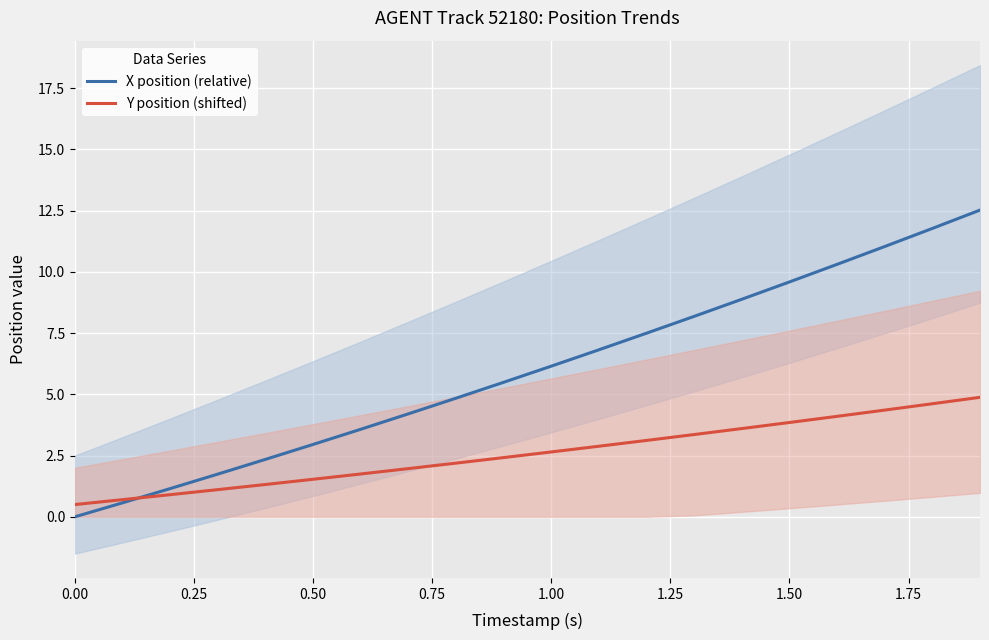

Reading right to left, transcribe all the data shown in this chart.

X position (relative): 12.5	11.8	11.0	10.3	9.6	8.9	8.2	7.5	6.8	6.1	5.5	4.8	4.2	3.6	3.0	2.3	1.7	1.2	0.6	0.0
Y position (shifted): 4.9	4.6	4.4	4.1	3.8	3.6	3.4	3.1	2.9	2.6	2.4	2.2	2.0	1.7	1.5	1.3	1.1	0.9	0.7	0.5